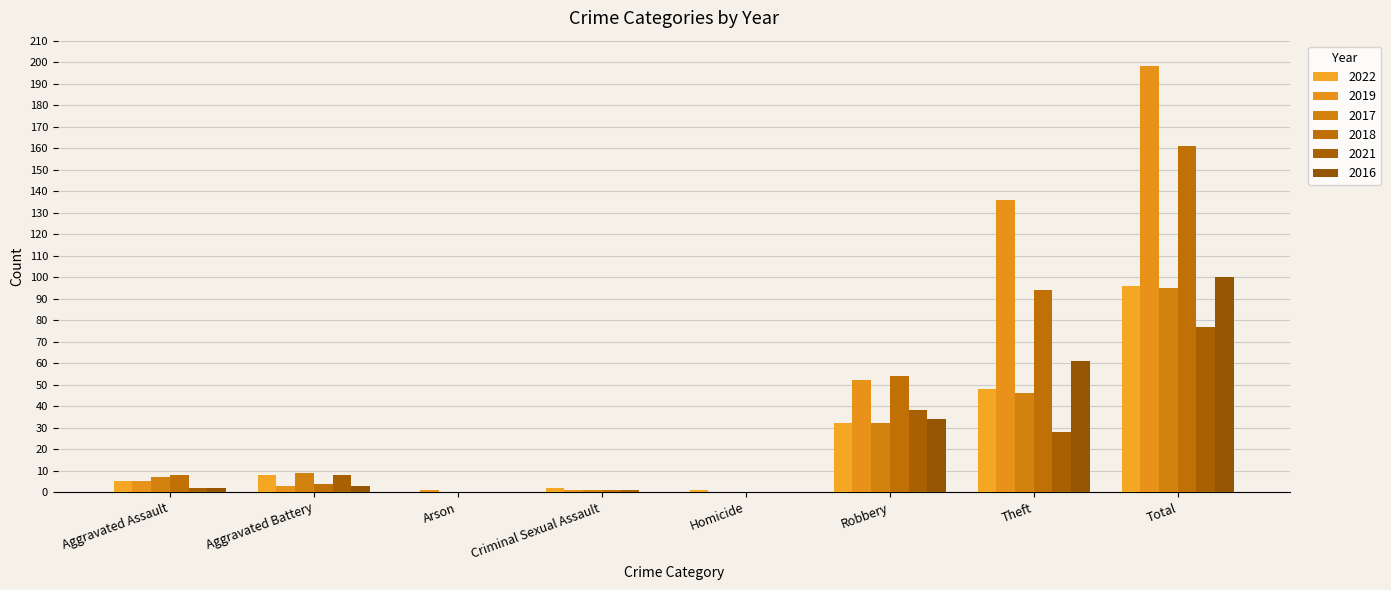

Reading left to right, transcribe all the data shown in this chart.

2022: Aggravated Assault=5	Aggravated Battery=8	Arson=0	Criminal Sexual Assault=2	Homicide=1	Robbery=32	Theft=48	Total=96
2019: Aggravated Assault=5	Aggravated Battery=3	Arson=1	Criminal Sexual Assault=1	Homicide=0	Robbery=52	Theft=136	Total=198
2017: Aggravated Assault=7	Aggravated Battery=9	Arson=0	Criminal Sexual Assault=1	Homicide=0	Robbery=32	Theft=46	Total=95
2018: Aggravated Assault=8	Aggravated Battery=4	Arson=0	Criminal Sexual Assault=1	Homicide=0	Robbery=54	Theft=94	Total=161
2021: Aggravated Assault=2	Aggravated Battery=8	Arson=0	Criminal Sexual Assault=1	Homicide=0	Robbery=38	Theft=28	Total=77
2016: Aggravated Assault=2	Aggravated Battery=3	Arson=0	Criminal Sexual Assault=0	Homicide=0	Robbery=34	Theft=61	Total=100